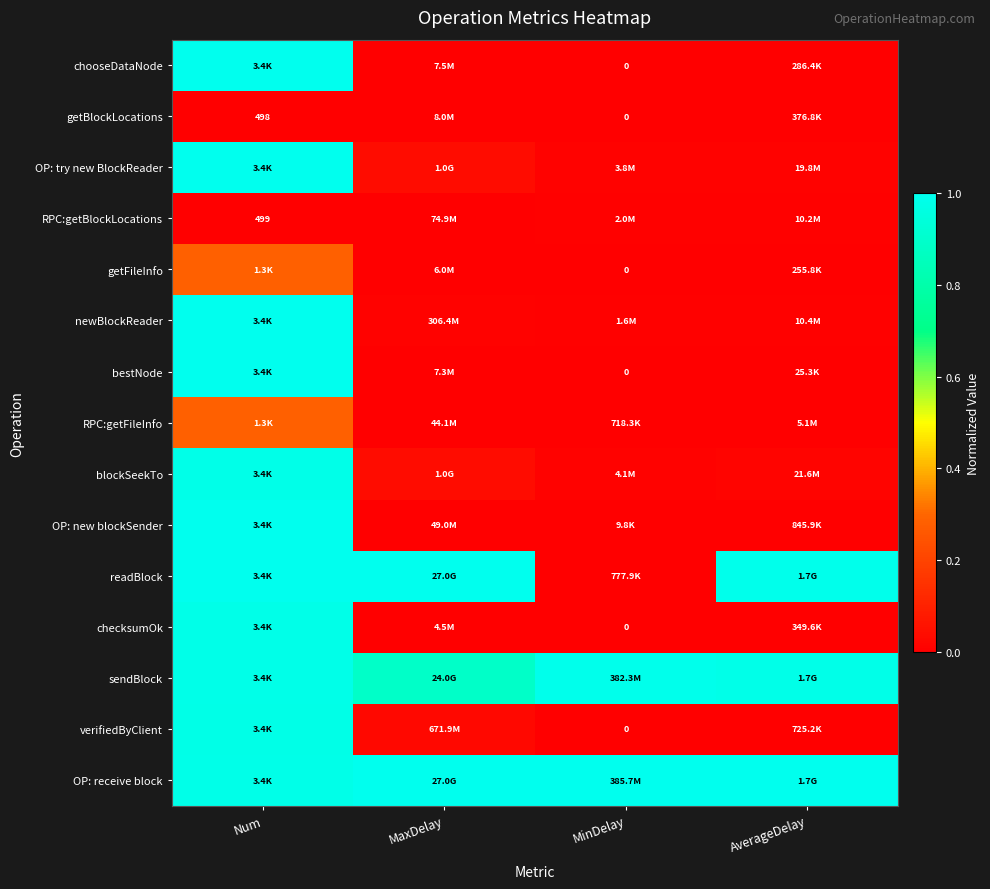

Rank the series at MaxDelay from lowest to highest value.

checksumOk, getFileInfo, bestNode, chooseDataNode, getBlockLocations, RPC:getFileInfo, OP: new blockSender, RPC:getBlockLocations, newBlockReader, verifiedByClient, OP: try new BlockReader, blockSeekTo, sendBlock, OP: receive block, readBlock